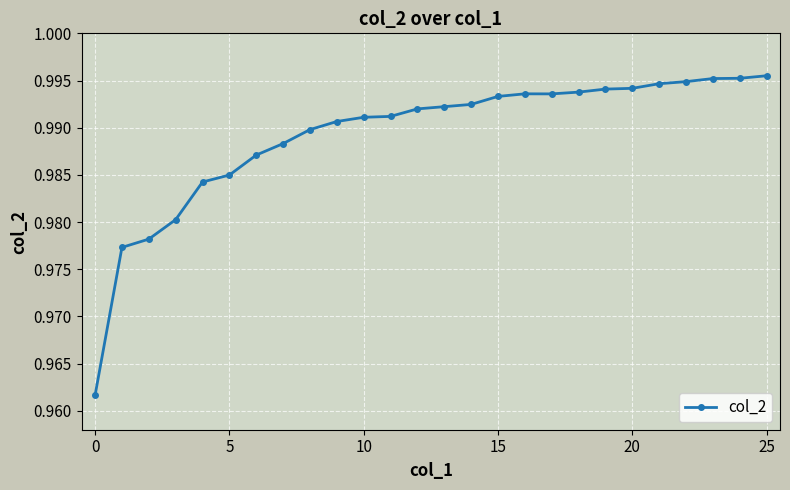

Count the values in the range 0 to 1.

26